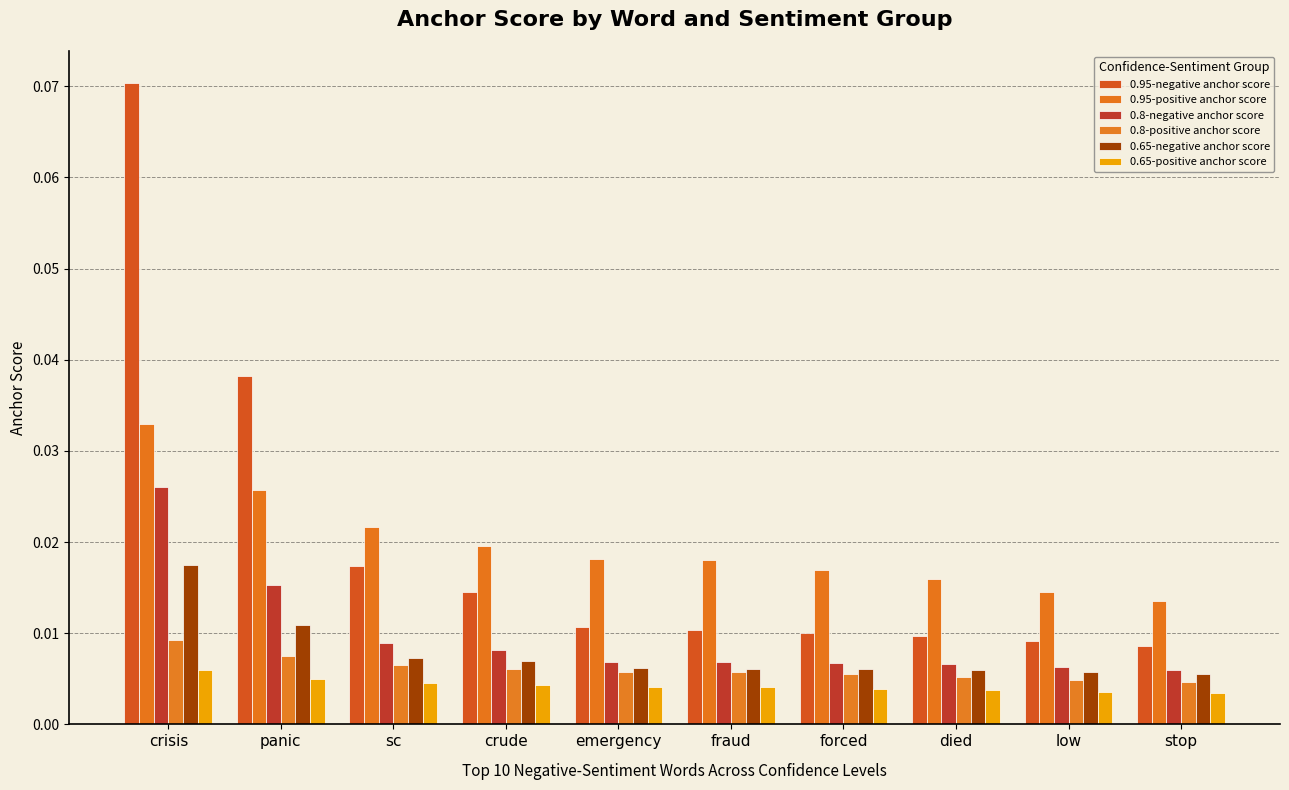

Between died and stop, which series saw the biggest shift?

0.95-positive anchor score